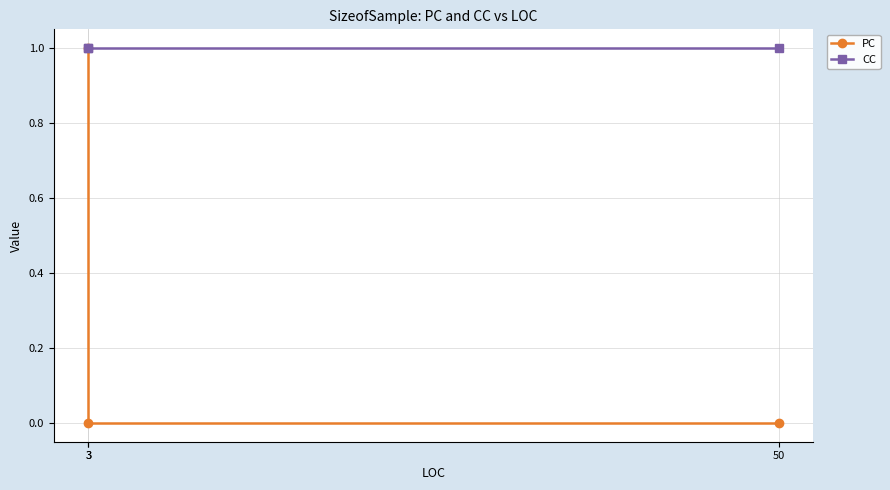

Rank the series by their average value, from lowest to highest.

PC, CC